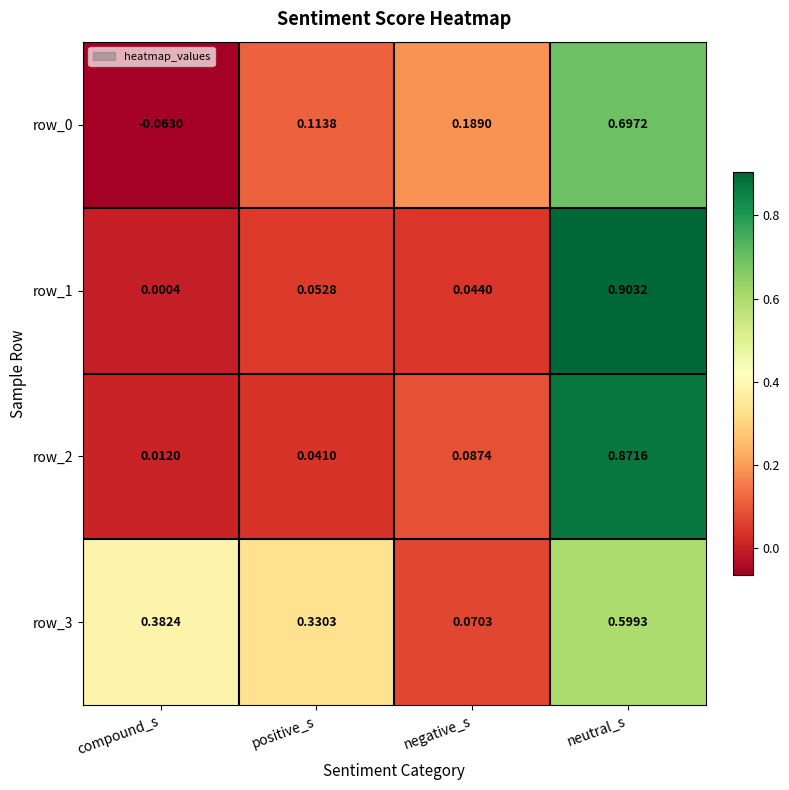

How many series are shown in this chart?

4